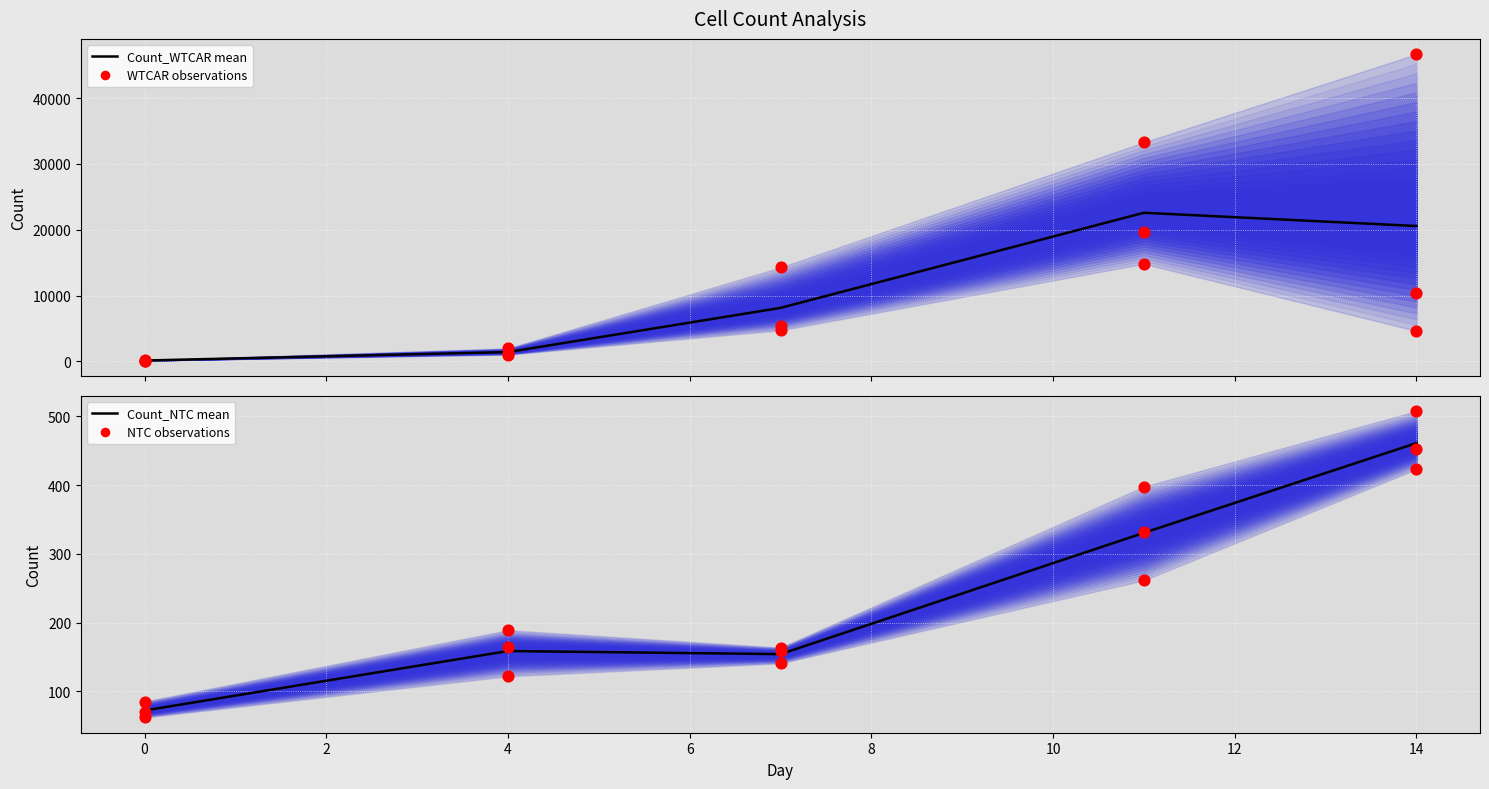

Which series has the largest total across all categories?

Count_WTCAR_D1